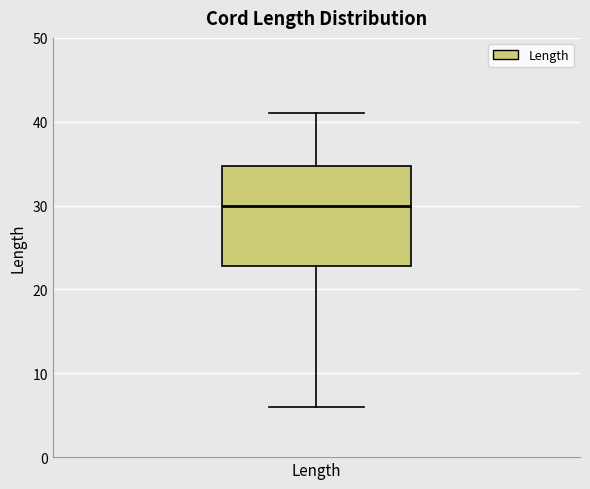

Read this box plot against the y-axis: the position of the median line, the range covered by the box, and the ends of both whiskers. The values are not printed on the chart, so give them approximately, as read against the axis.

median 30, box 23 to 35, whiskers 6 to 41